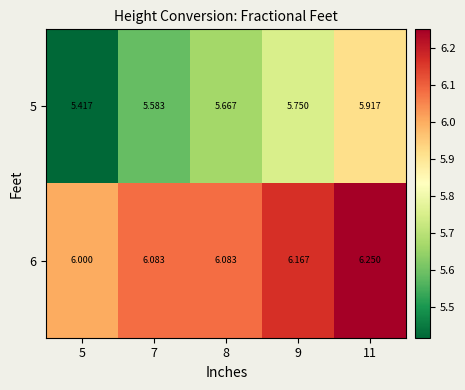

List the series in order of their peak value, highest first.

6, 5